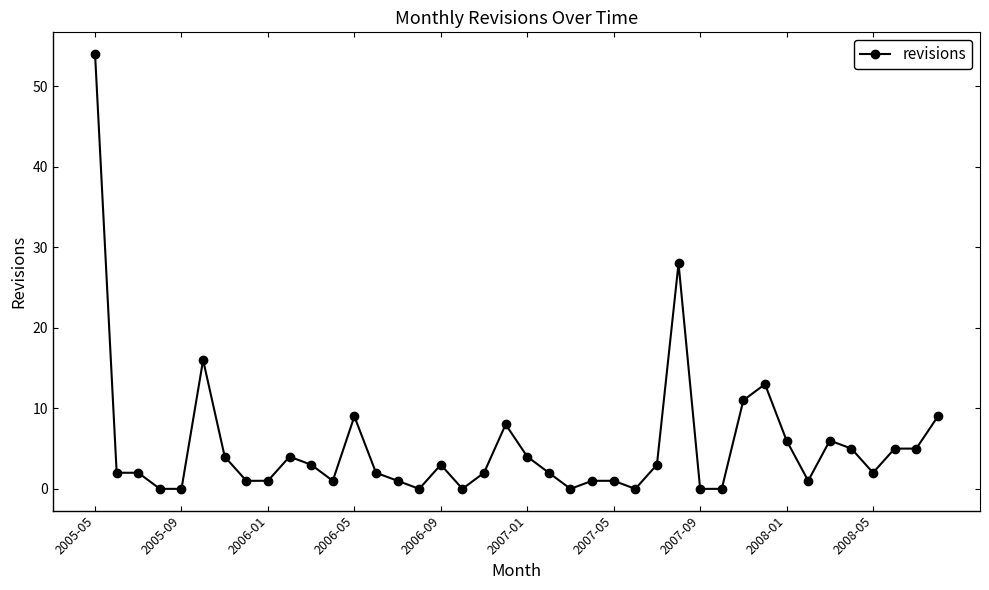

What is the greatest value displayed?

54